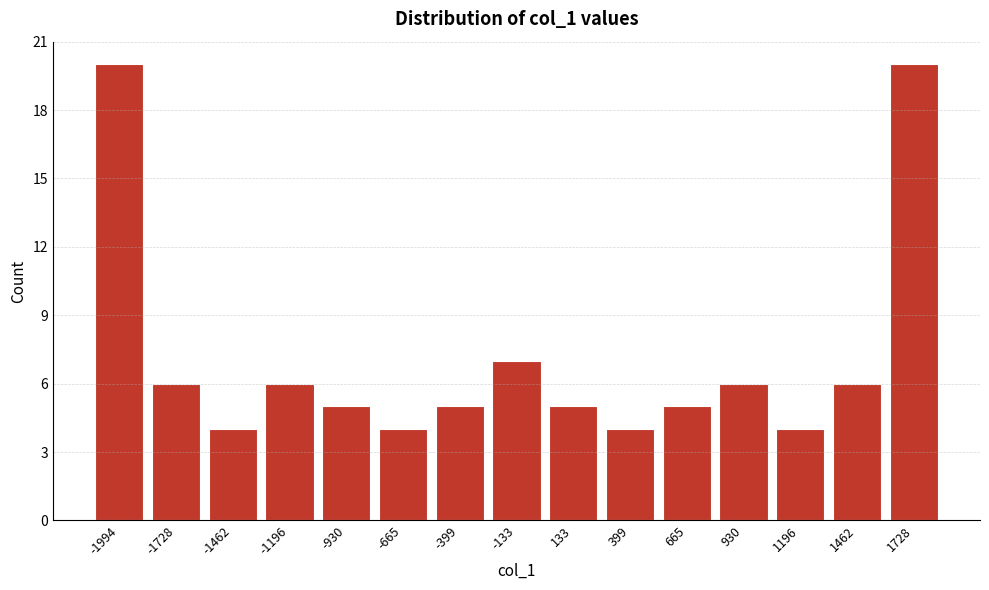

Reading left to right, transcribe all the data shown in this chart.

20	6	4	6	5	4	5	7	5	4	5	6	4	6	20